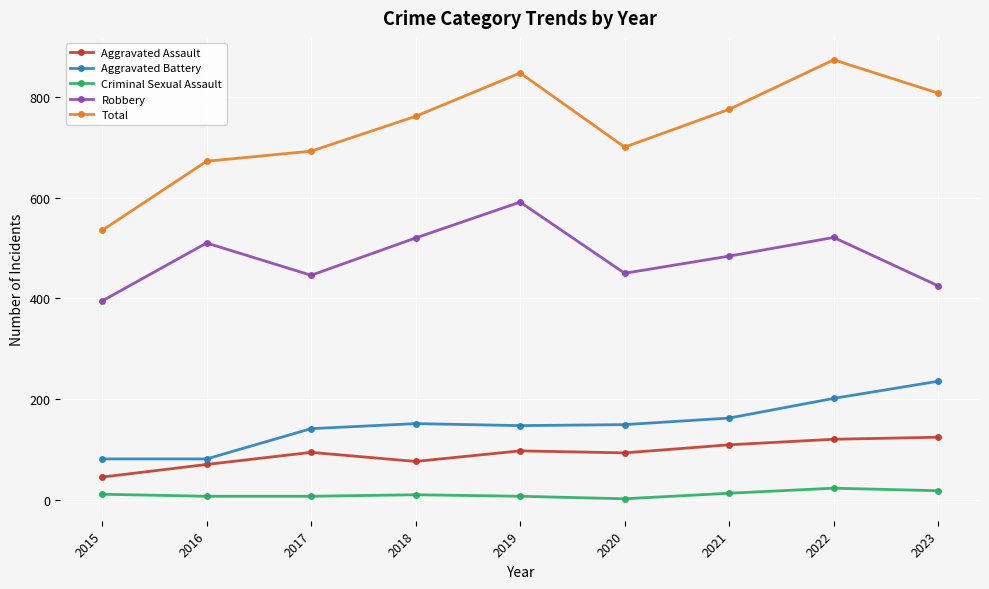

Does the chart display data point markers on the line(s)?

Yes